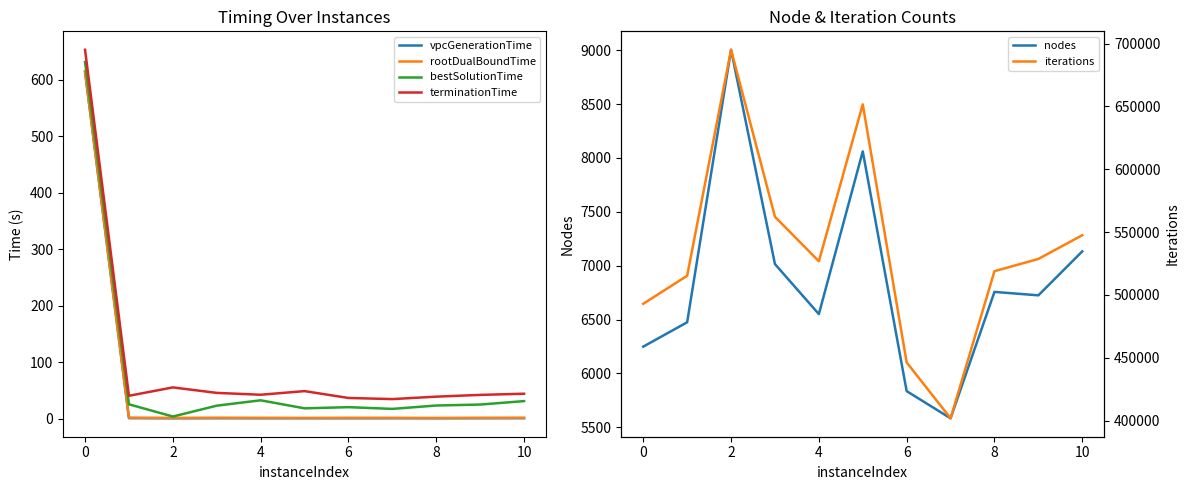

True or false: terminationTime and rootDualBoundTime intersect in this chart.

False